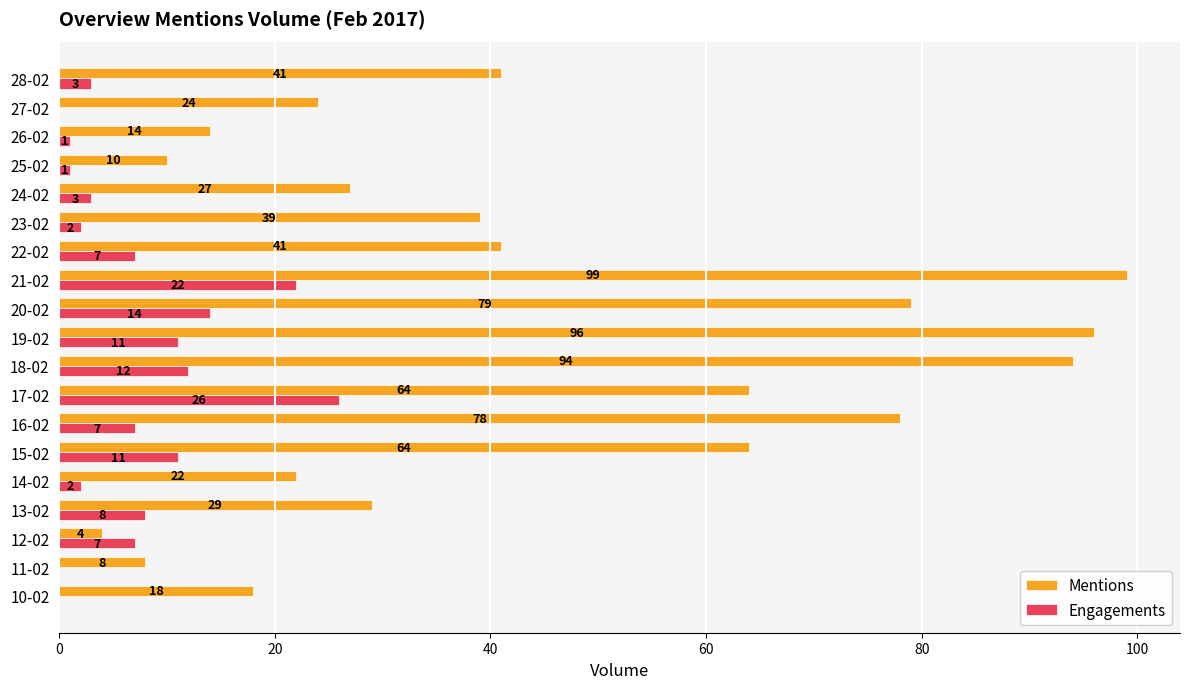

What is the sum of the Engagements values at 26-02 and 12-02?

8